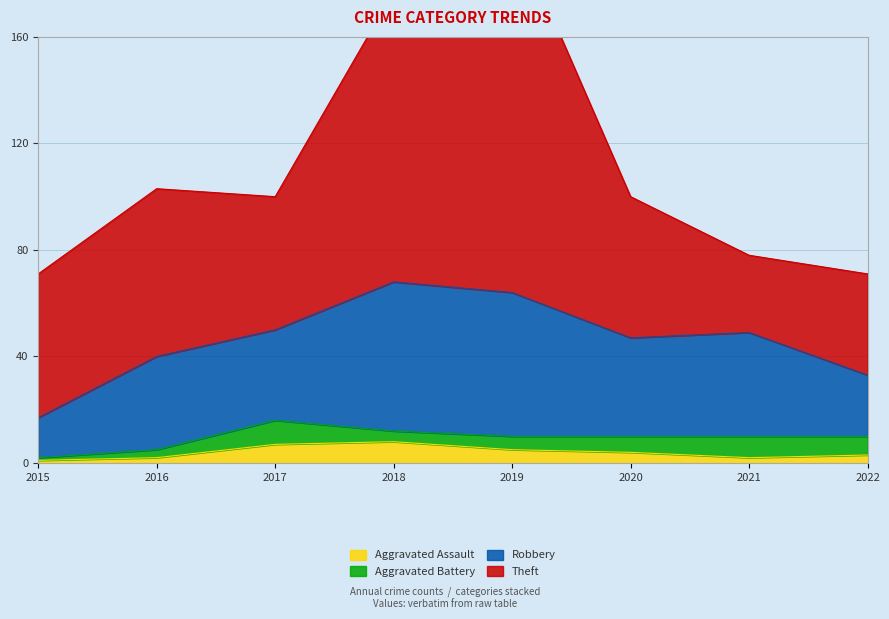

Where is the first local maximum for Aggravated Battery?

2017